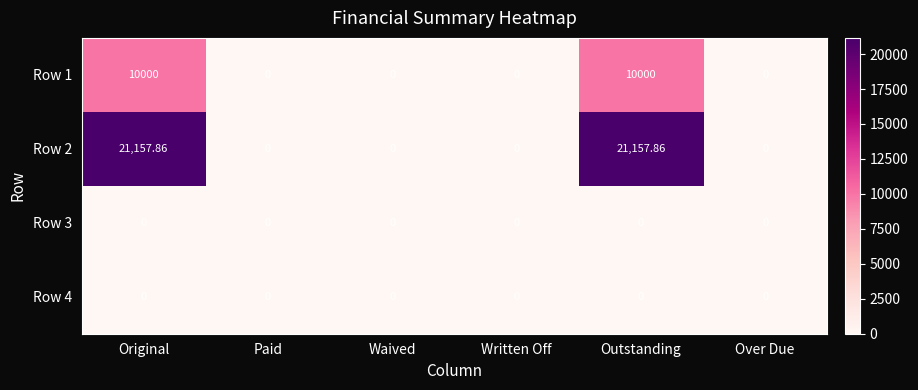

Is the value of Row 1 at Original greater than the value of Row 4 at Waived?

Yes